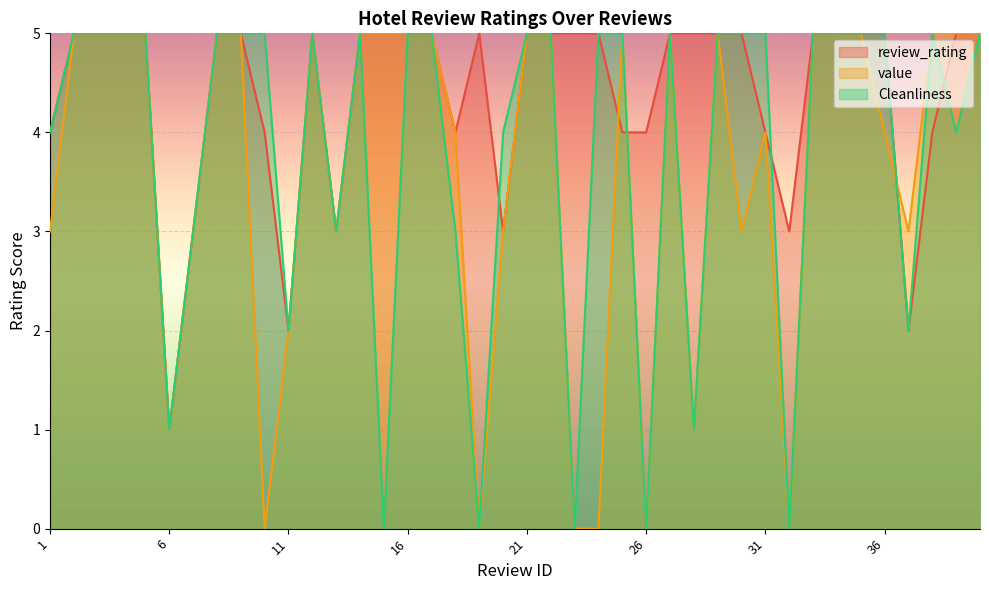

How many lines are shown in the chart?

3